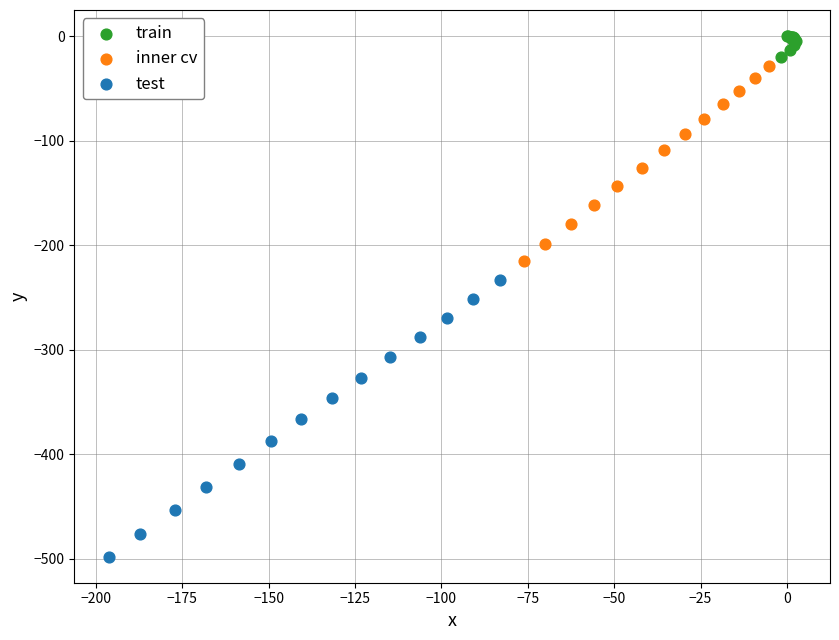

Which series has the largest Y range (max minus min)?

test